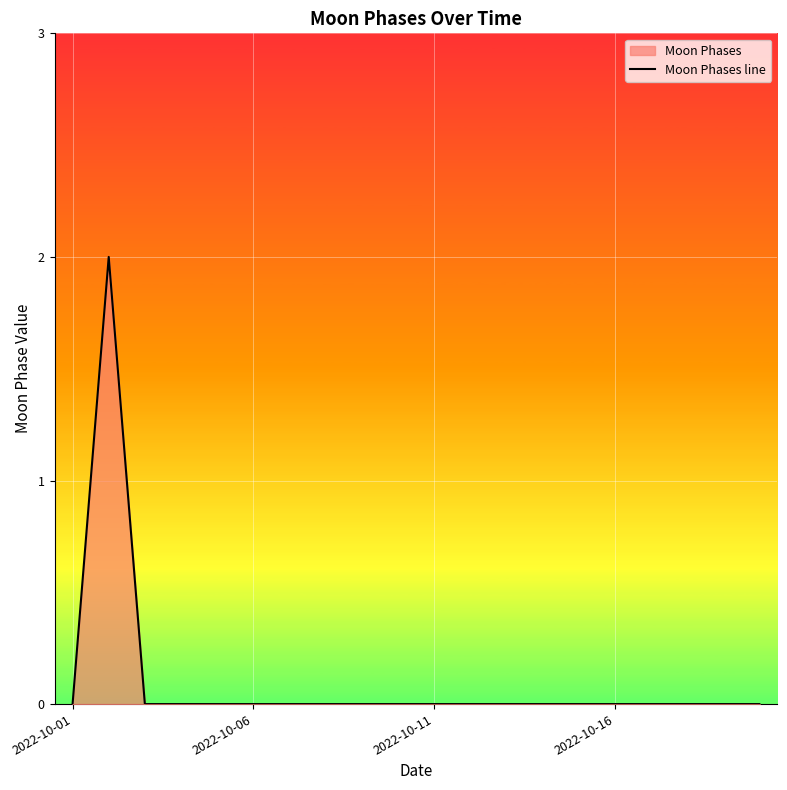

Reading left to right, transcribe all the data shown in this chart.

0	2	0	0	0	0	0	0	0	0	0	0	0	0	0	0	0	0	0	0